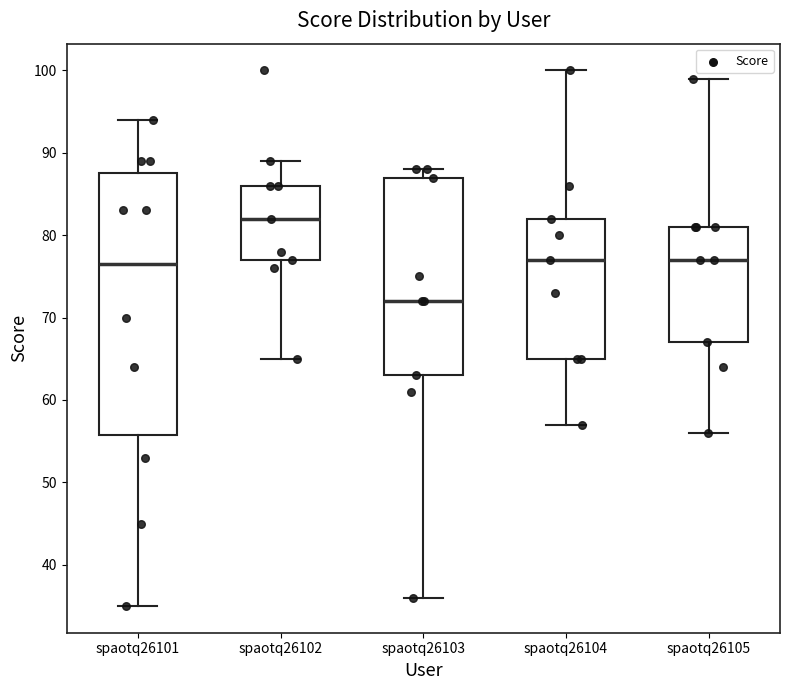

Reading left to right, read every box against the y-axis: the position of its median line, the range the box covers, and the ends of its whiskers. The values are not printed on the chart, so give them approximately, as read against the axis.

spaotq26101: median 77, box 56 to 88, whiskers 35 to 94
spaotq26102: median 82, box 77 to 86, whiskers 65 to 89
spaotq26103: median 72, box 63 to 87, whiskers 36 to 88
spaotq26104: median 77, box 65 to 82, whiskers 57 to 100
spaotq26105: median 77, box 67 to 81, whiskers 56 to 99